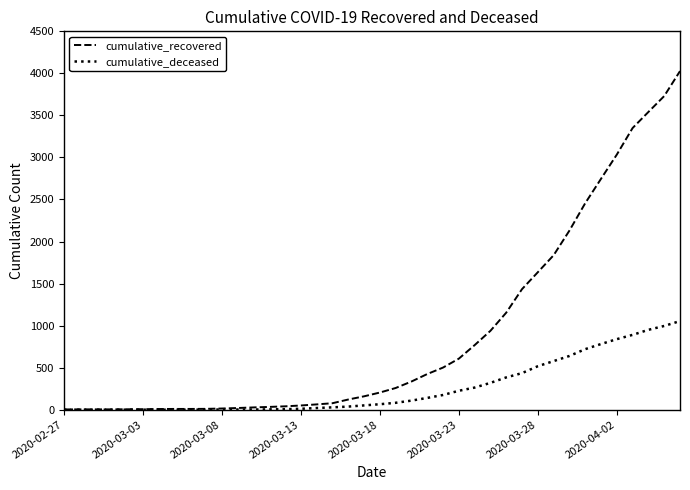

What is the highest value of the cumulative_deceased series?

1054